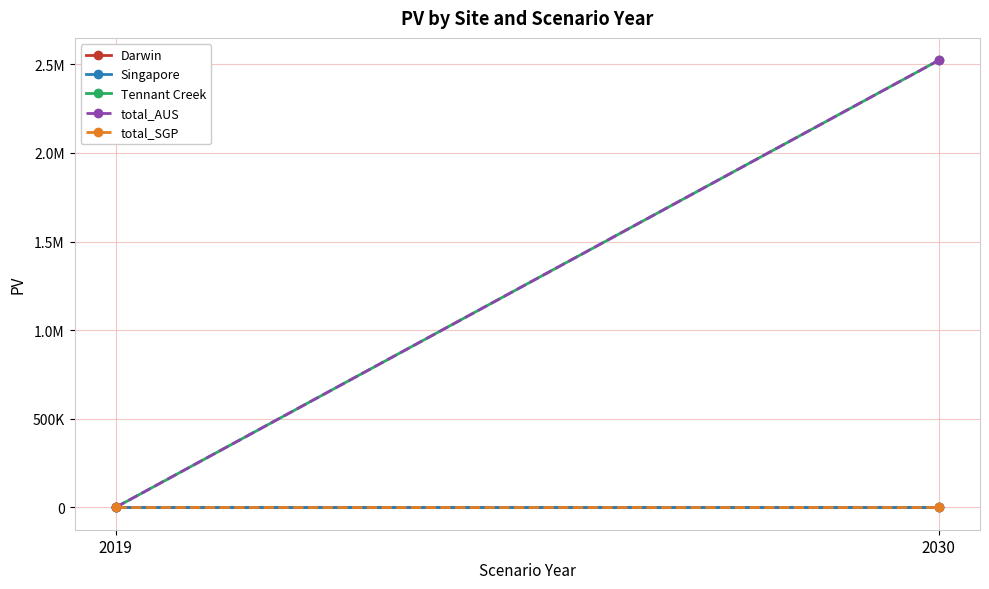

Which has a higher value, 2019 or 2030?

2019